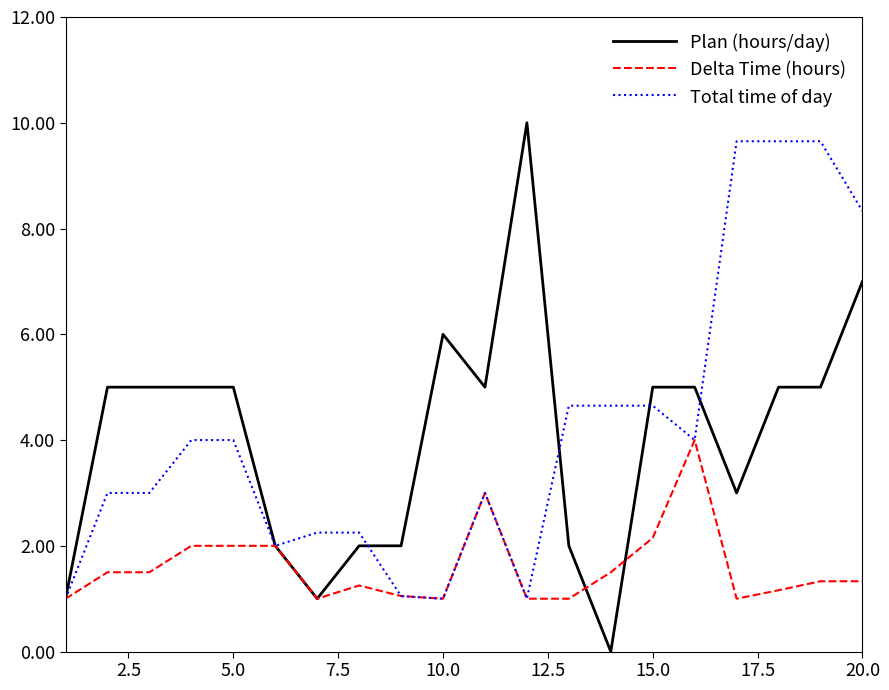

What is the sum of all Delta Time (hours) values?

31.8